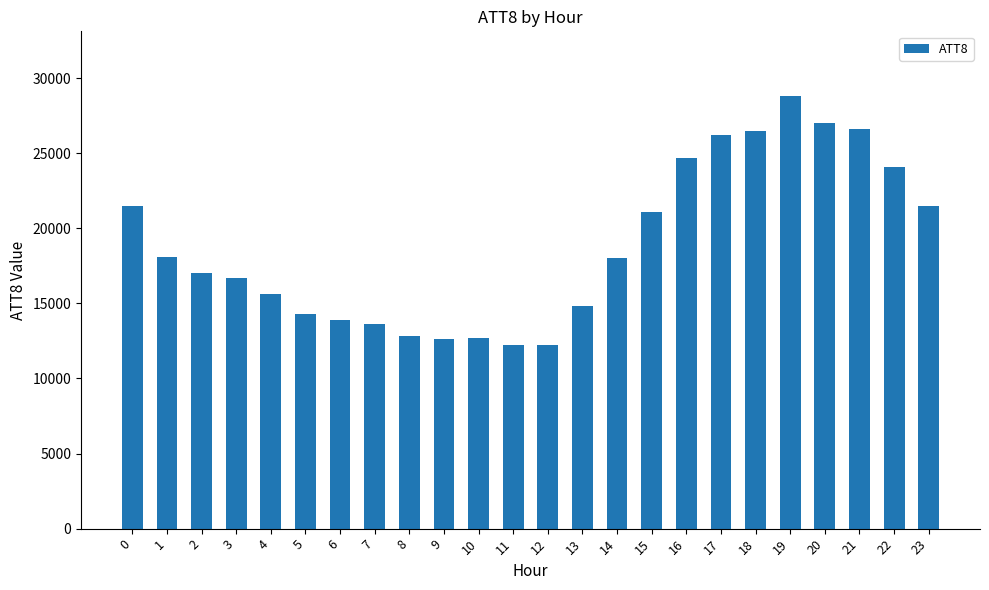

Where is the data nearest to the value 20500?

15